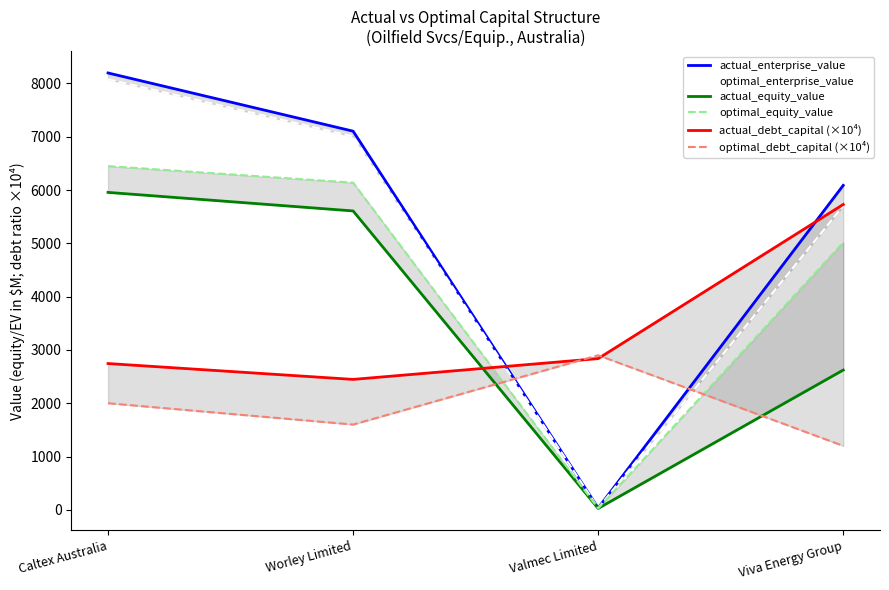

What is the difference between the maximum and minimum values in the optimal_enterprise_value series?

8044.7